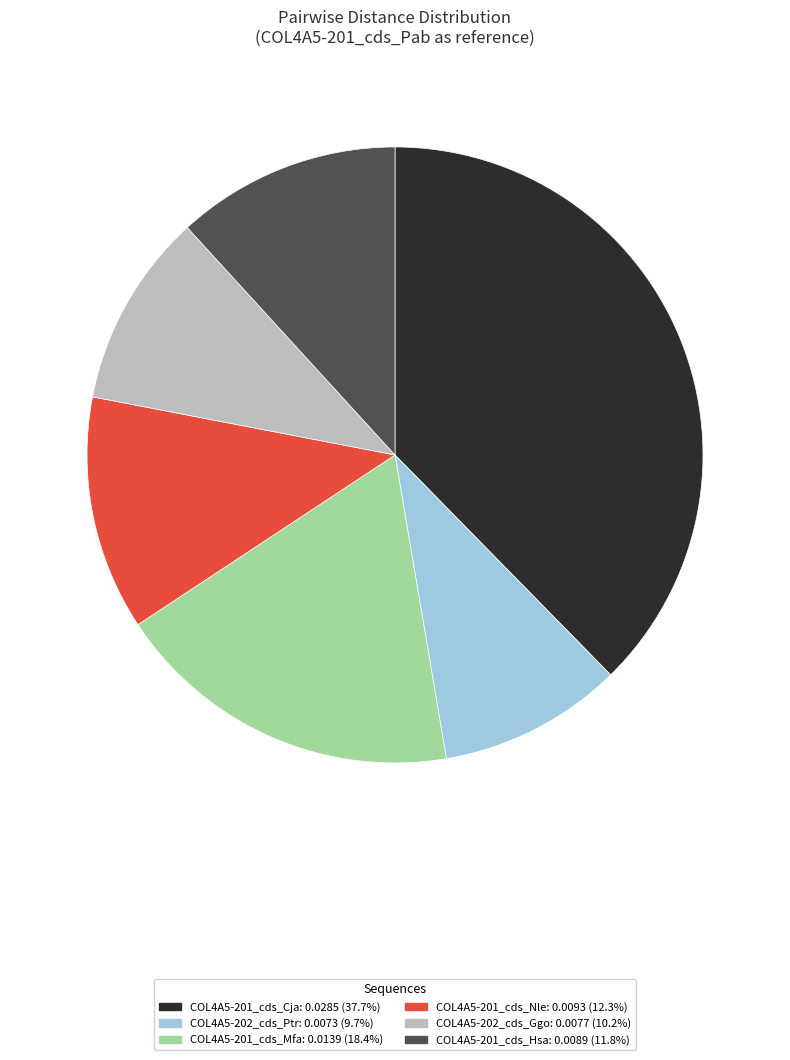

Do COL4A5-201_cds_Mfa and COL4A5-201_cds_Nle together represent more than half of the pie?

No